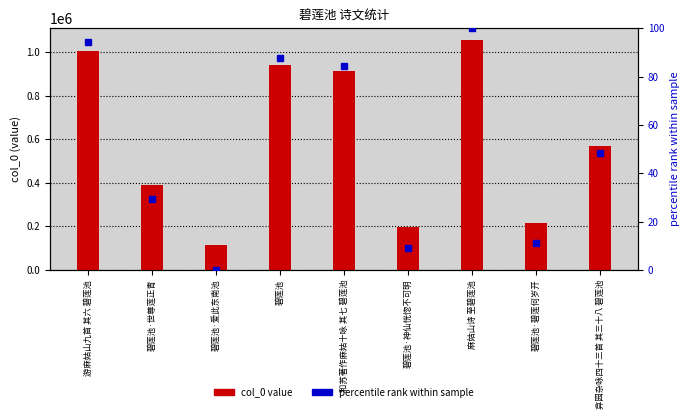

Where is col_0 value nearest to the value 584741?

弇园杂咏四十三首 其三十八 碧莲池